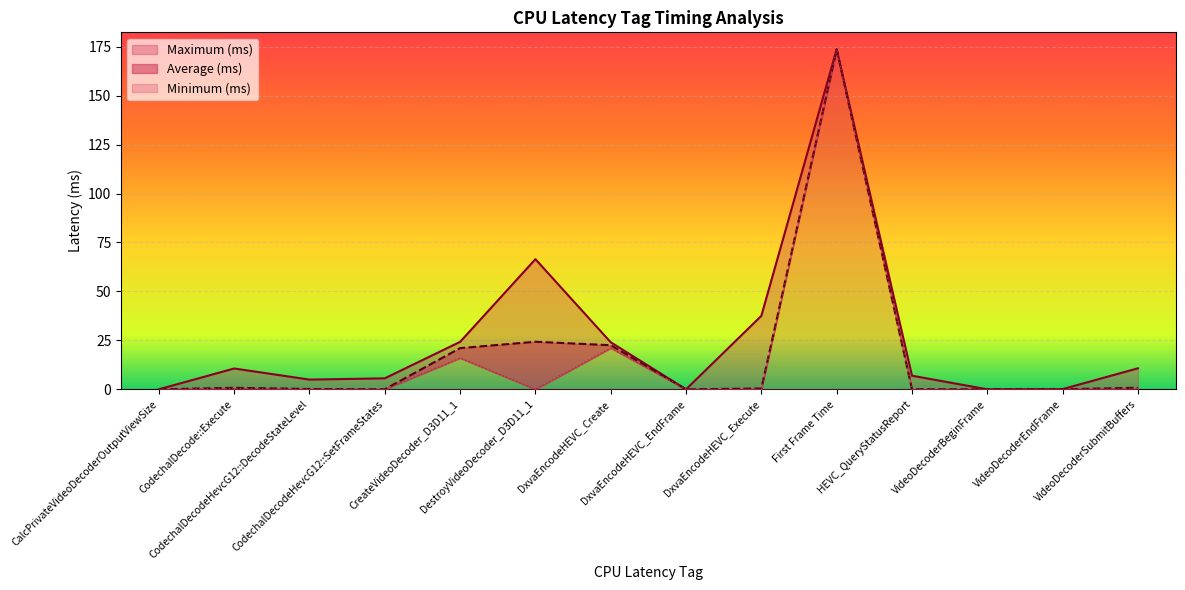

Is the value of Minimum (ms) at DxvaEncodeHEVC_Create greater than the value of Average (ms) at CalcPrivateVideoDecoderOutputViewSize?

Yes